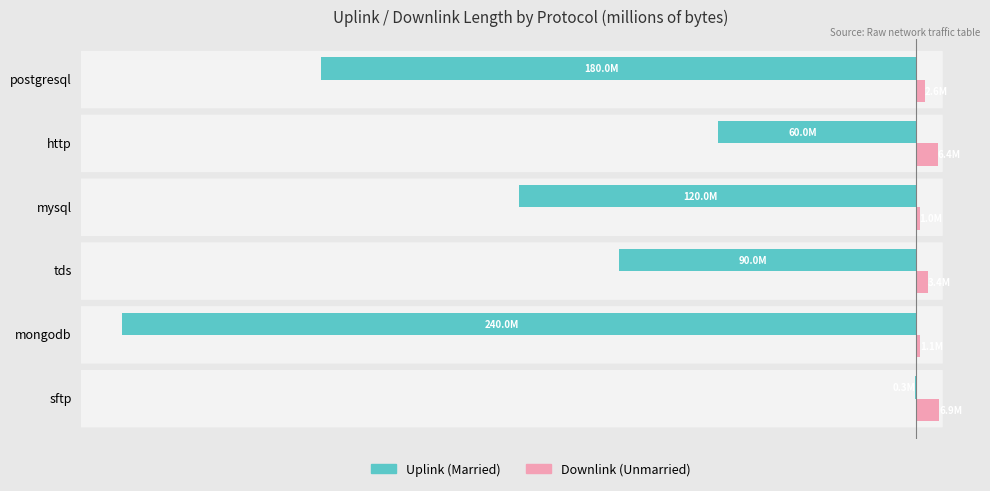

Count the number of categories in the chart.

6